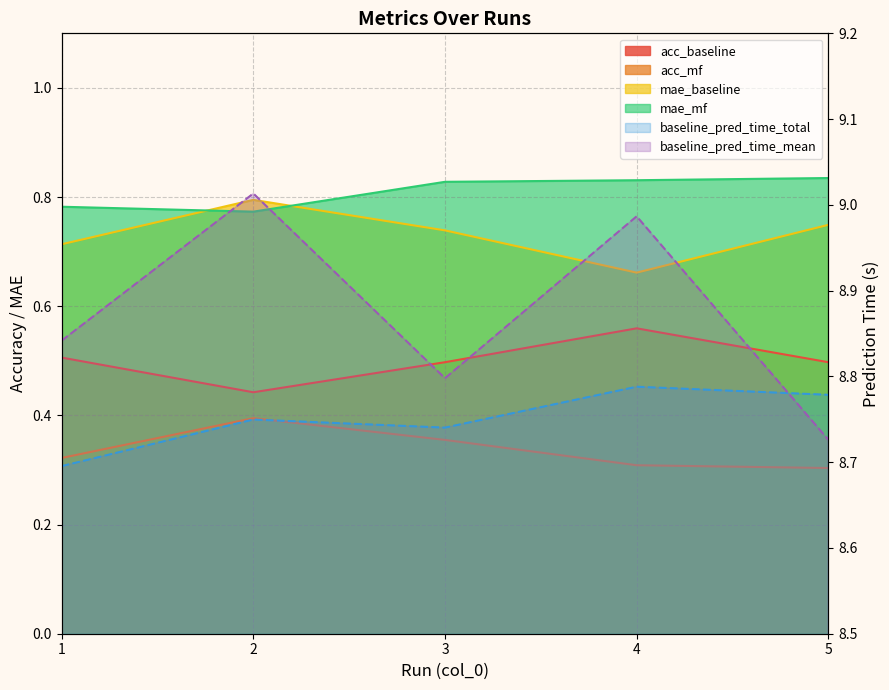

Where is the first local maximum for acc_baseline?

4